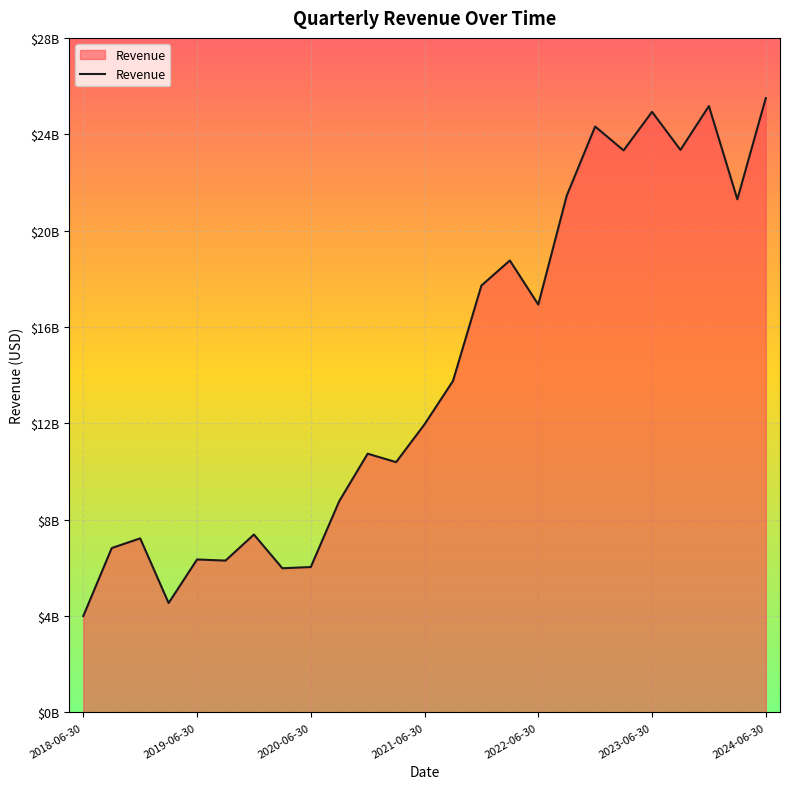

Does the chart display data point markers on the line(s)?

No